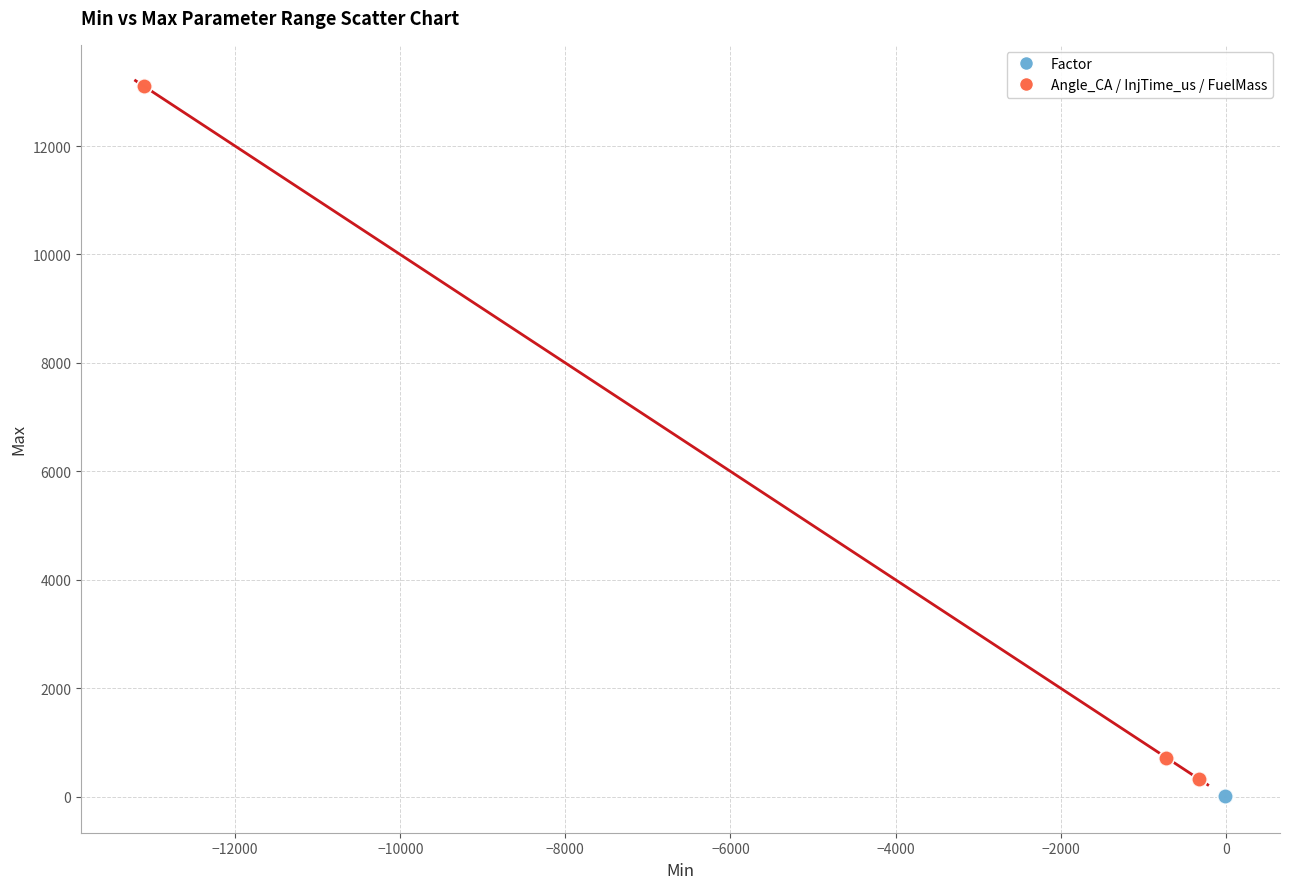

Which series contains the highest Y value?

Angle_CA / InjTime_us / FuelMass